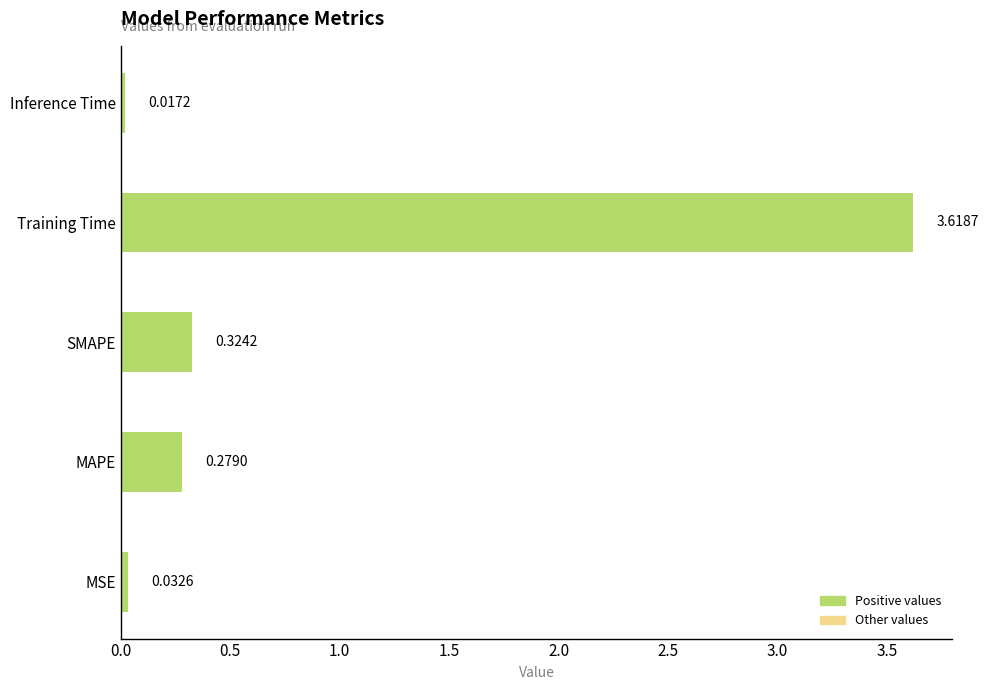

What is the change in value from SMAPE to Inference Time?

-0.3